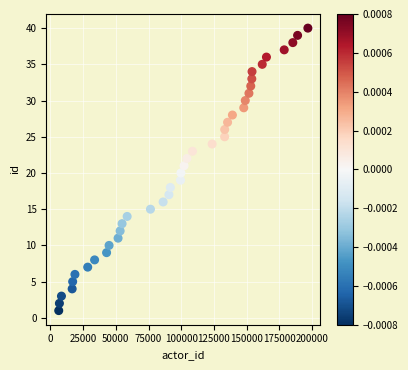

What is the range of X values (max minus min)?

190404